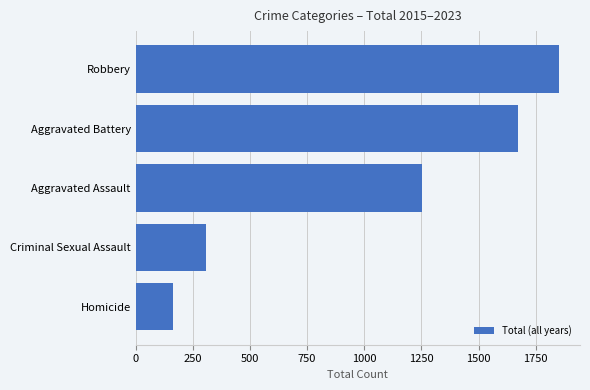

What is the average value?

1049